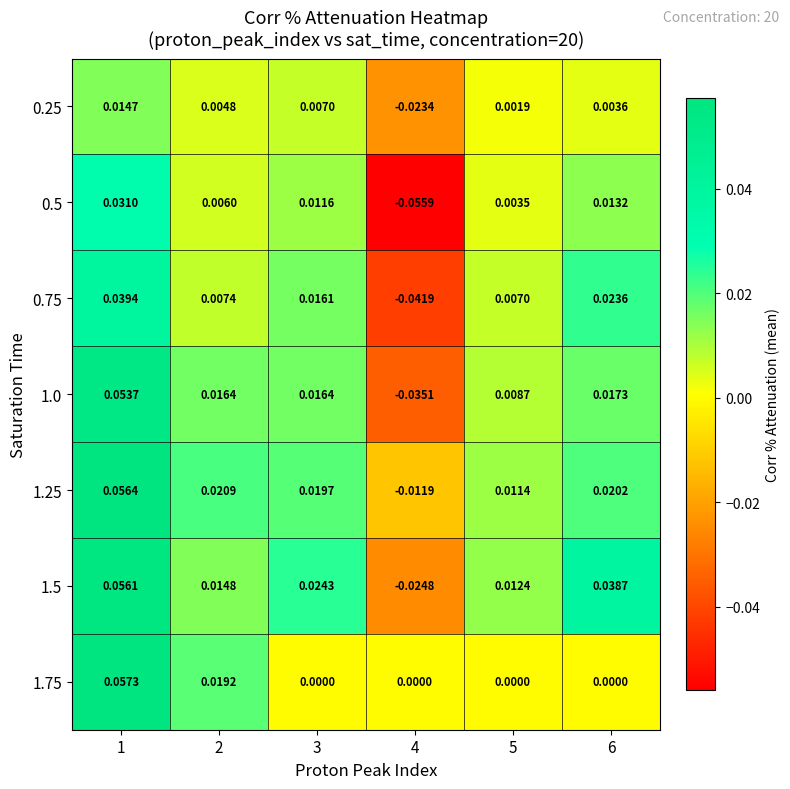

Which series changed the most between 2 and 5?

1.75